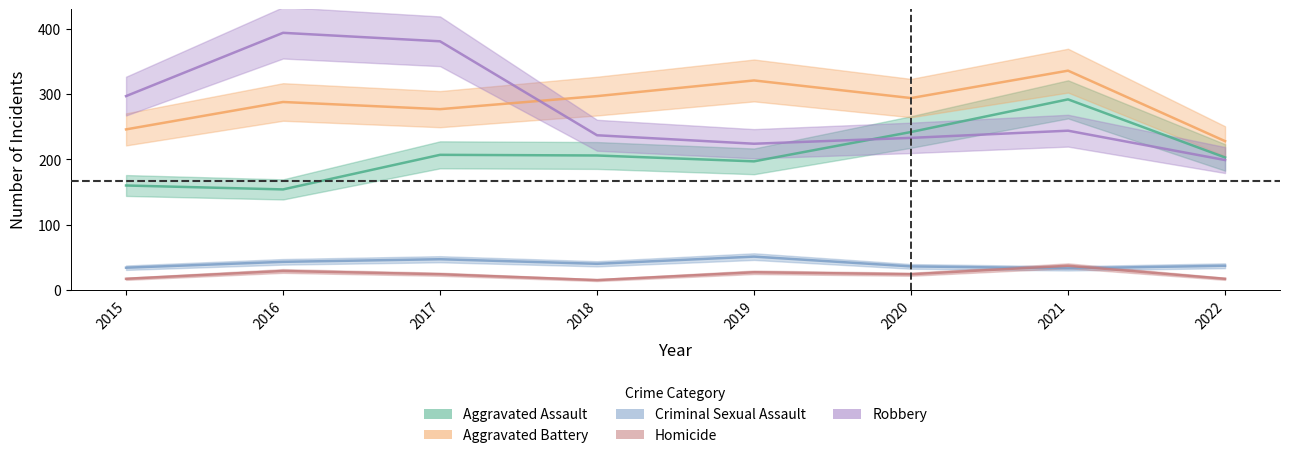

The value of Aggravated Battery at 2017 is 457. True or false?

False